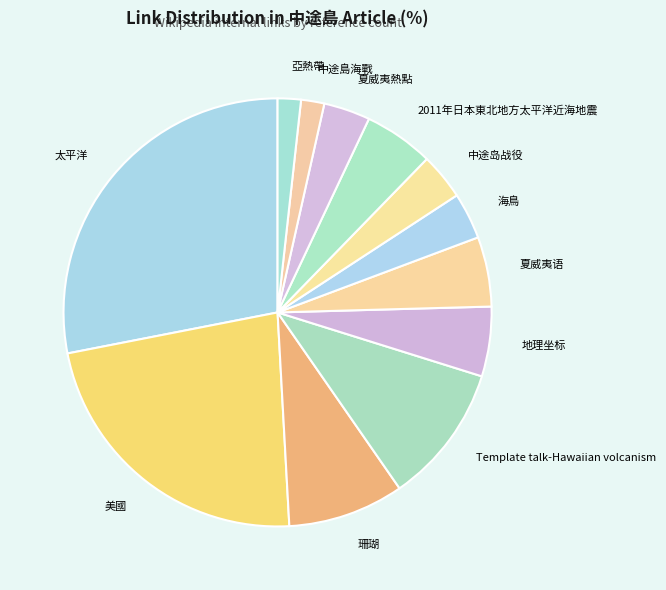

Is the sum of 亞熱帶 and 地理坐标 greater than half?

No